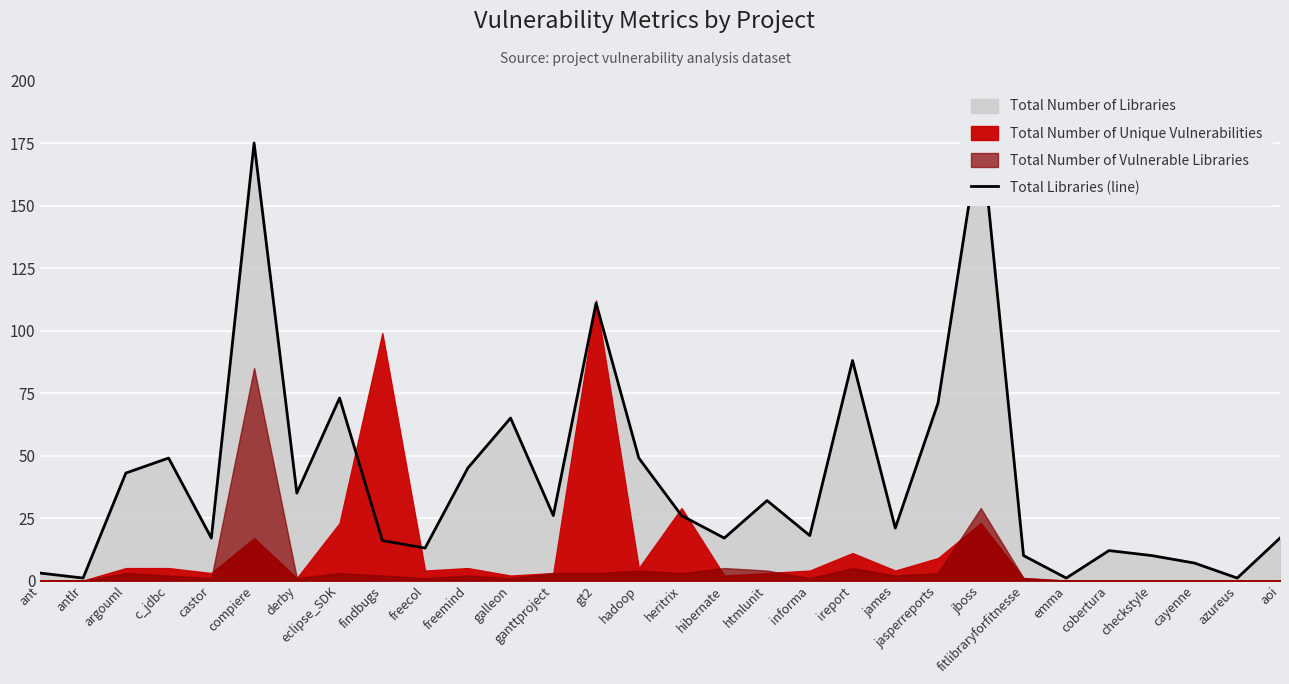

What value does the data have at jasperreports, to the nearest 5?

70